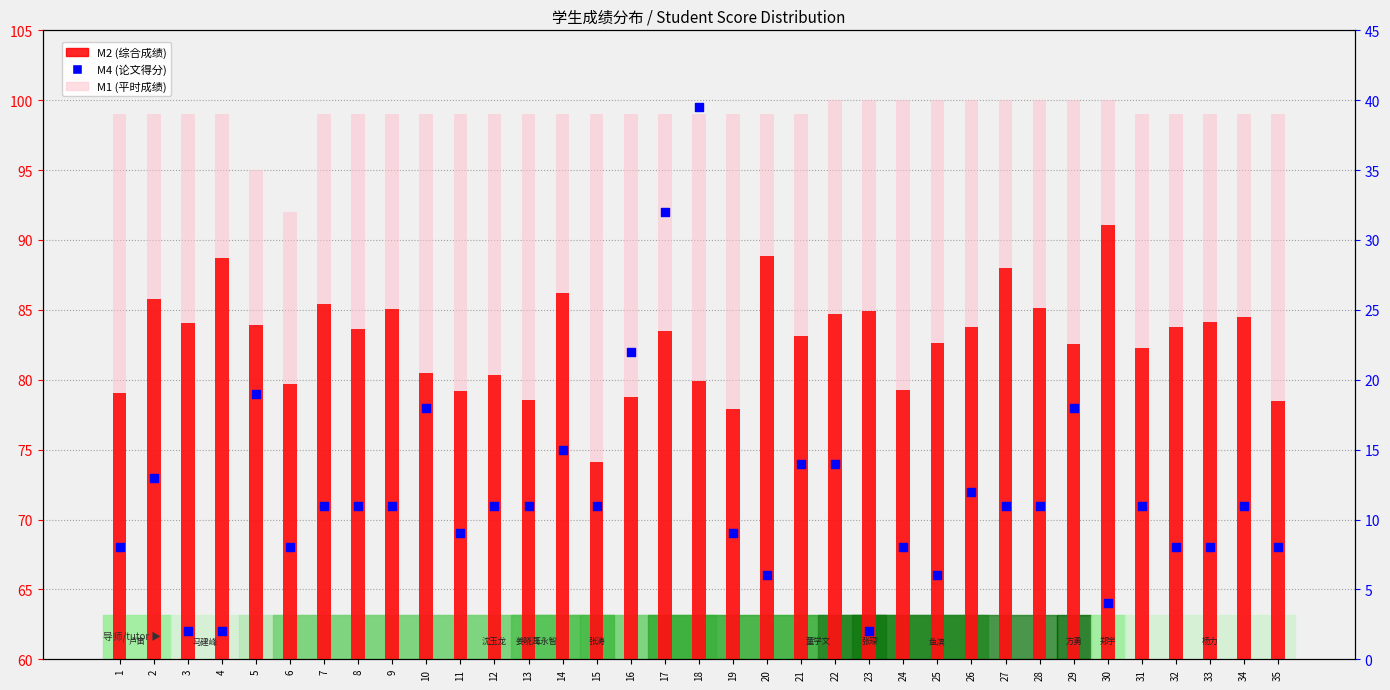

At which category is the sum across all series the highest?

18